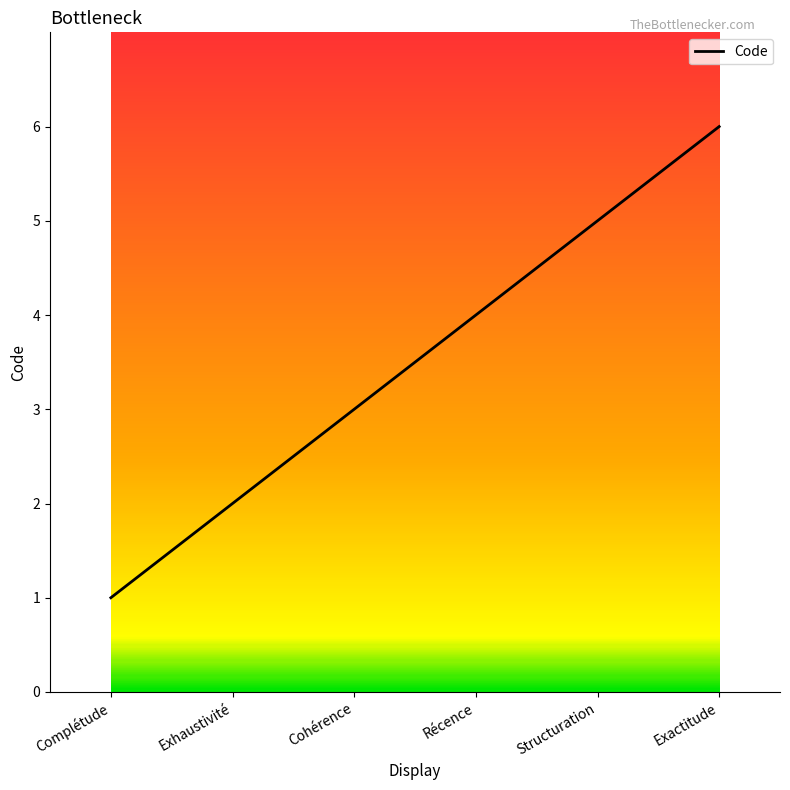

True or false: the data has more than 1 interior local peaks.

False